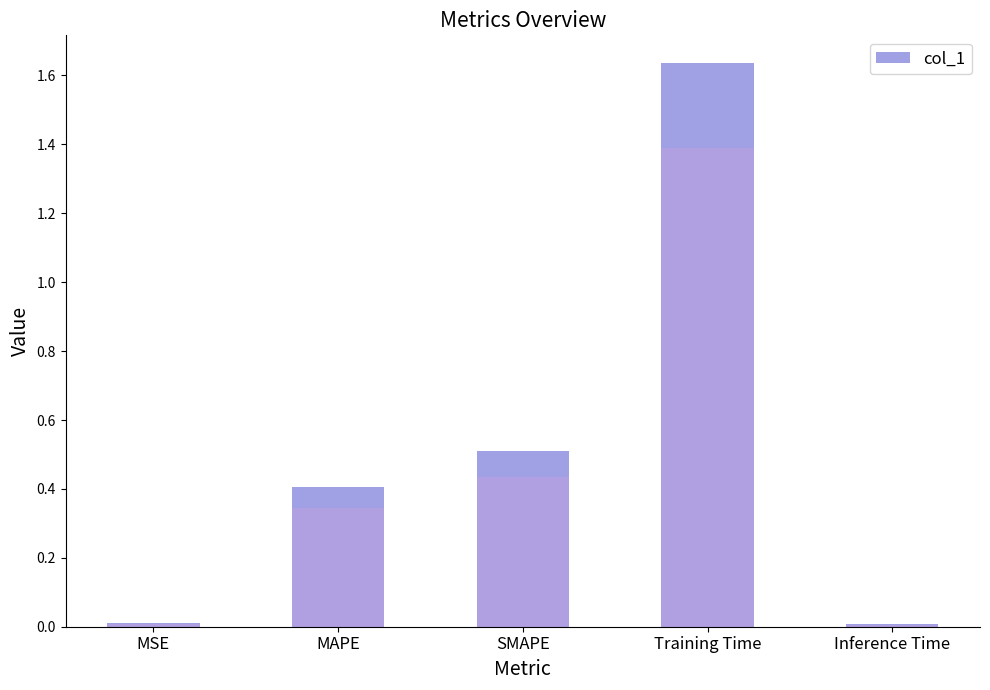

How many categories are shown in the chart?

5